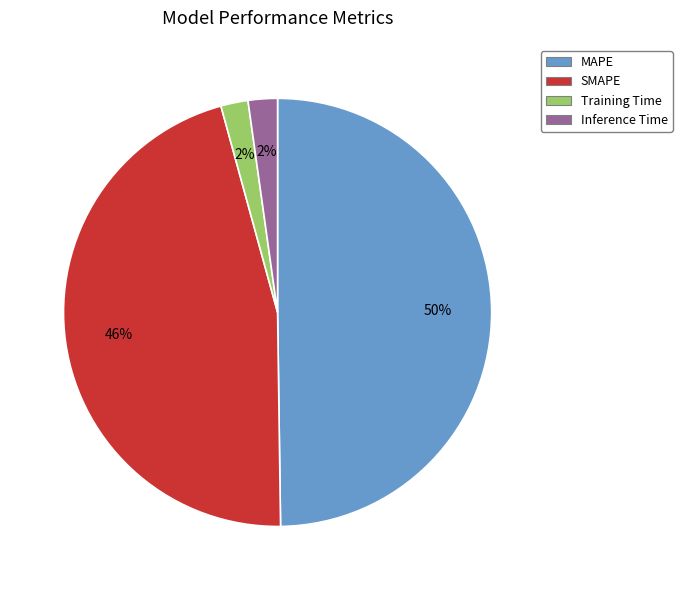

Which category has the biggest portion of the pie?

MAPE